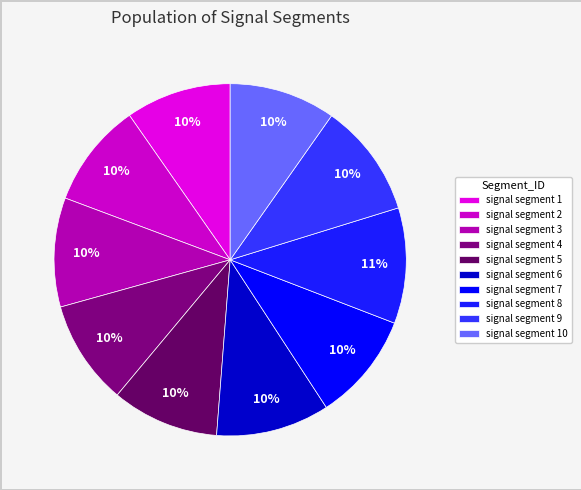

What is the largest slice in the pie chart?

signal segment 8